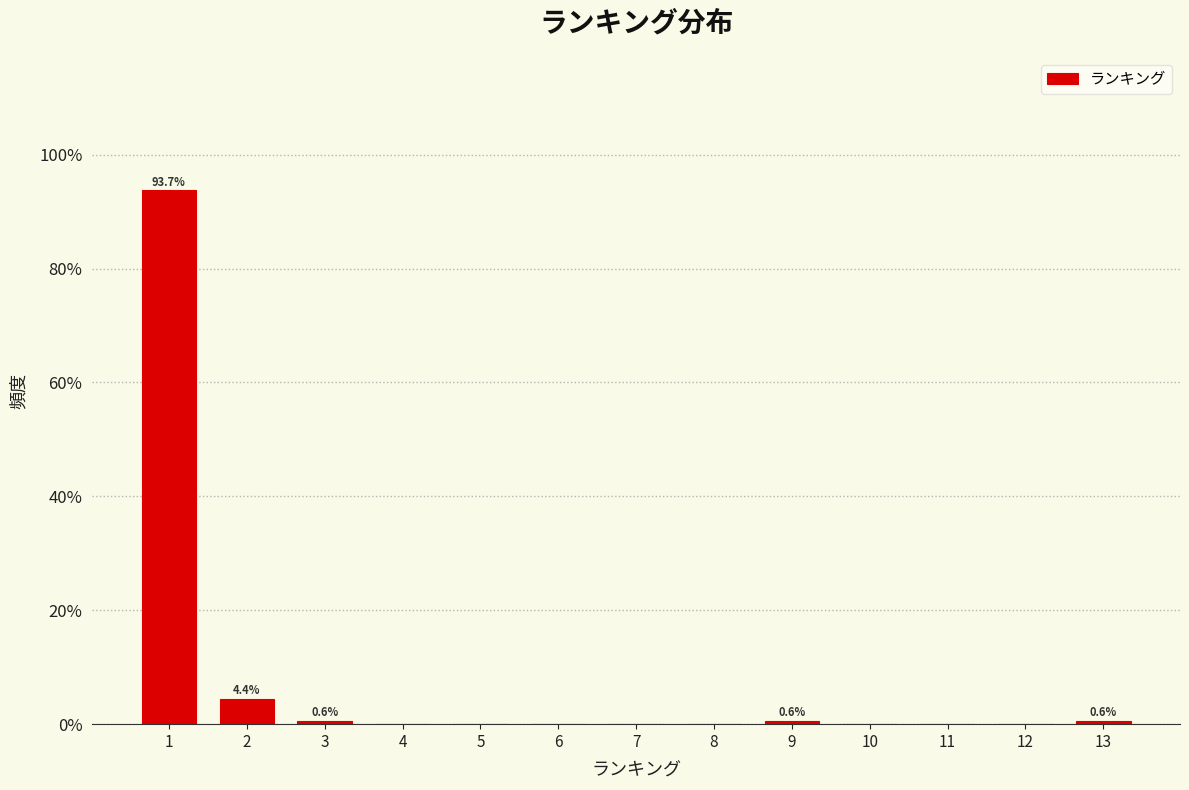

Reading left to right, transcribe all the data shown in this chart.

1=93.7	2=4.4	3=0.6	4=0.0	5=0.0	6=0.0	7=0.0	8=0.0	9=0.6	10=0.0	11=0.0	12=0.0	13=0.6